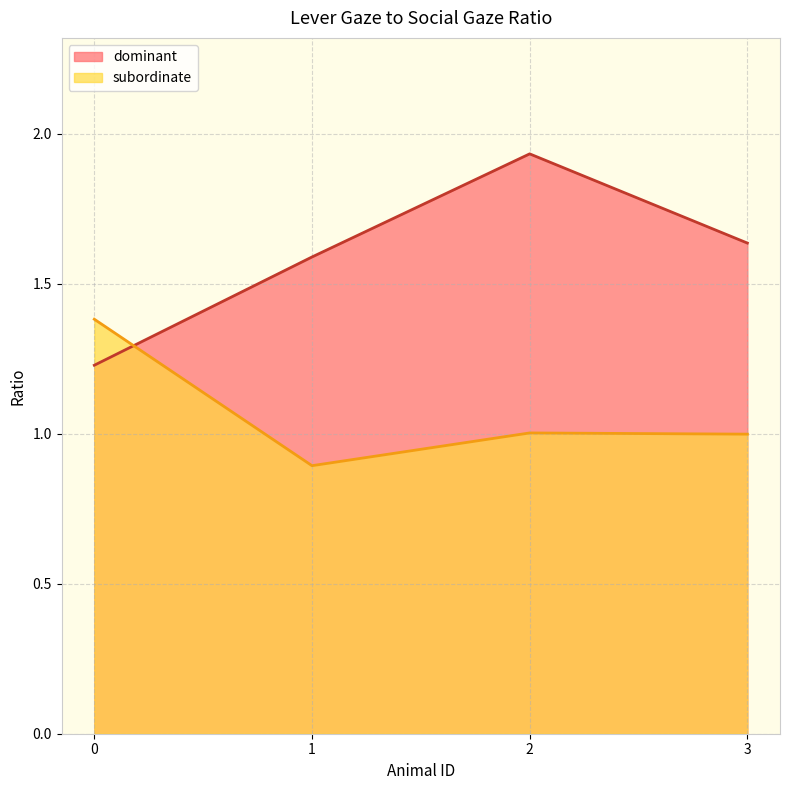

What is the lowest value of the dominant series?

1.2